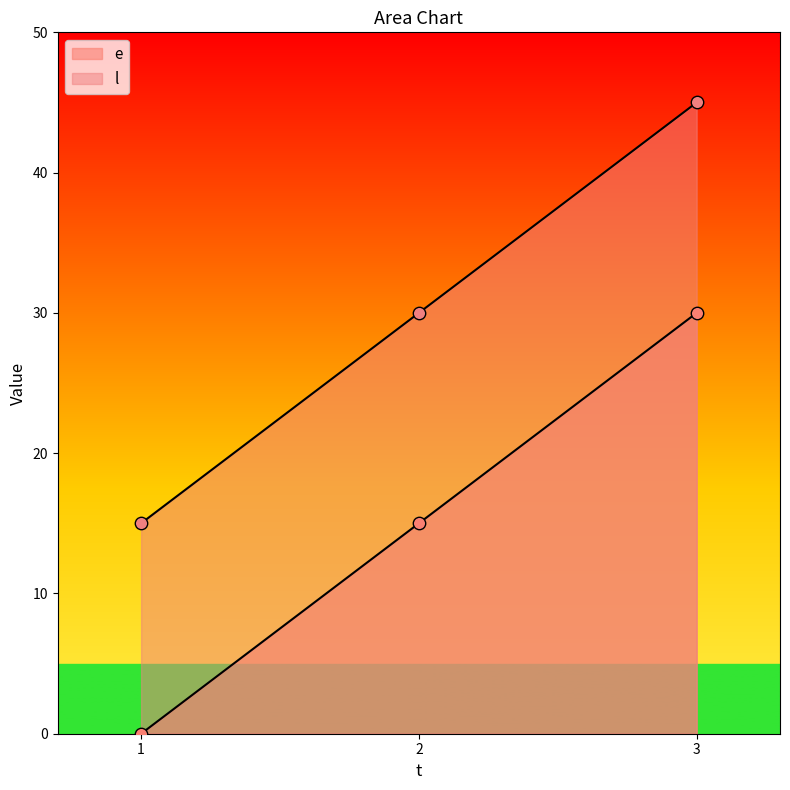

Which series has the largest total across all categories?

l